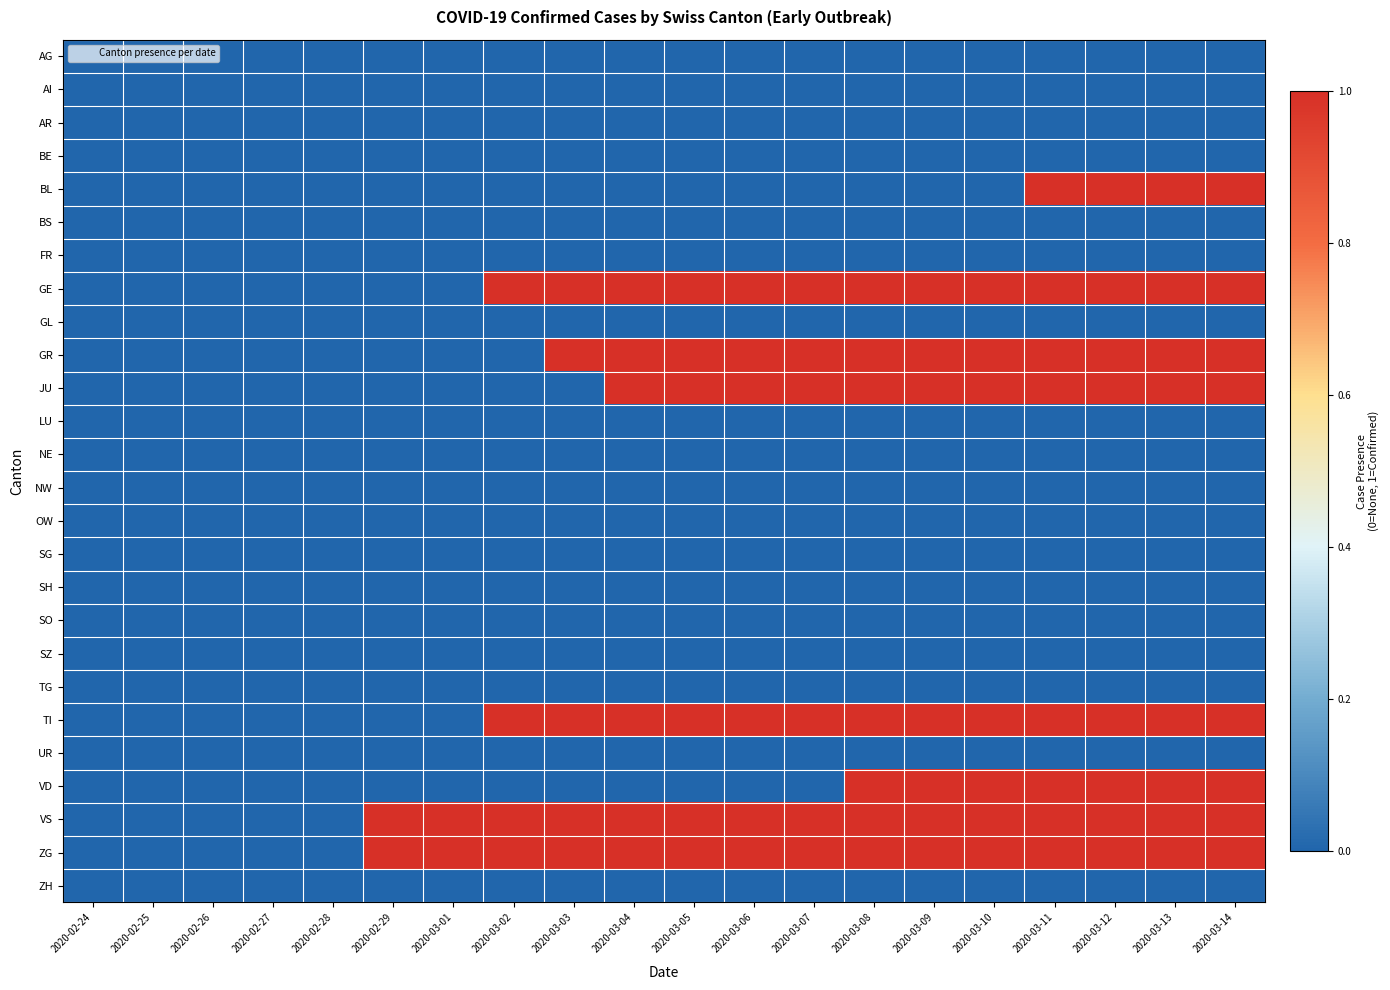

How many series are shown in this chart?

26